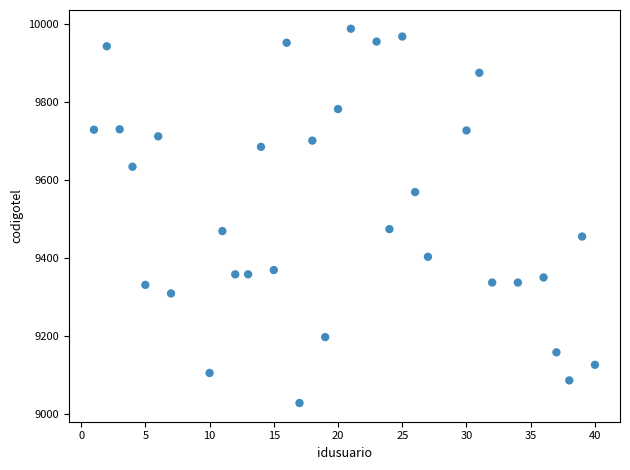

What is the range of X values (max minus min)?

39